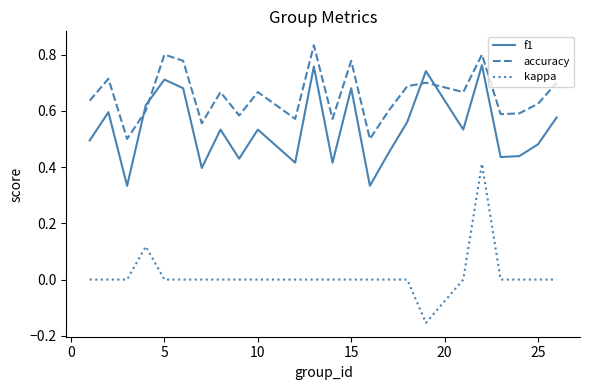

True or false: f1 and kappa cross at least once.

False